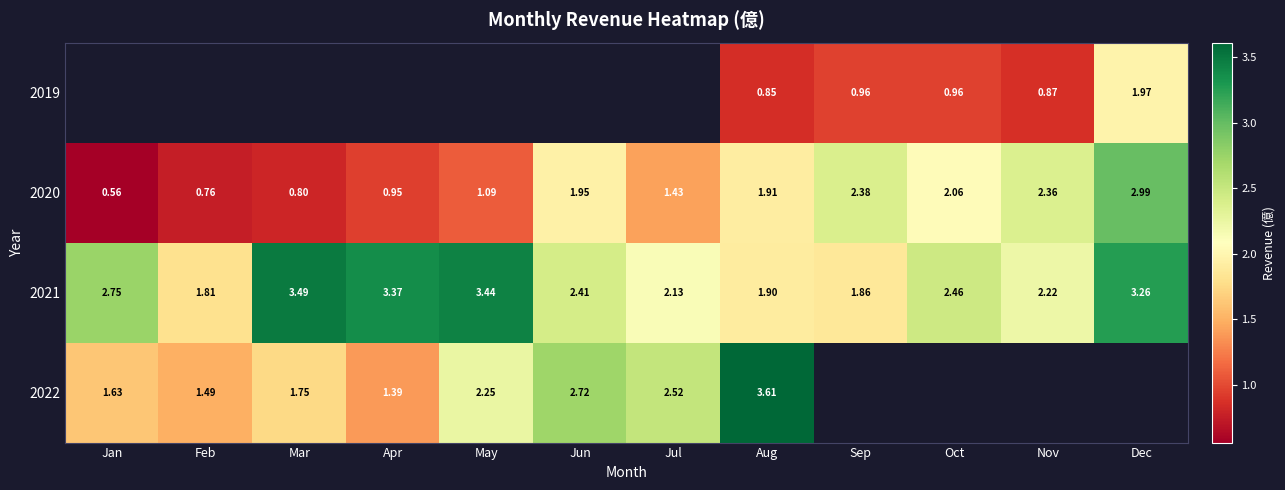

At which label does 2020 reach its peak?

Dec